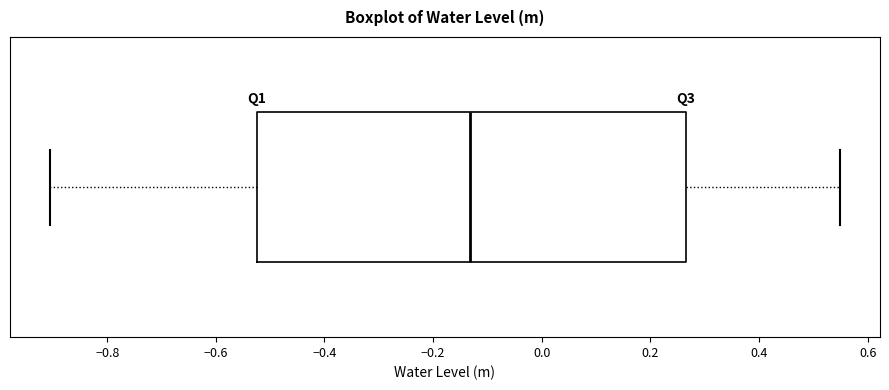

Read this box plot against the x-axis: the position of the median line, the range covered by the box, and the ends of both whiskers. The values are not printed on the chart, so give them approximately, as read against the axis.

median -0.14, box -0.52 to 0.26, whiskers -0.90 to 0.56